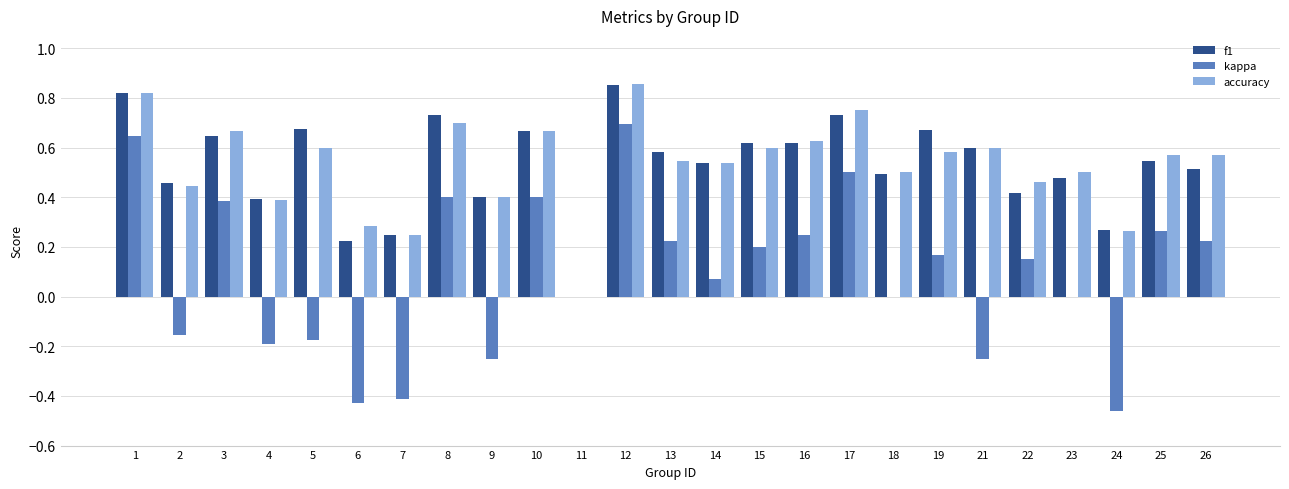

Does the chart contain stacked bars?

No